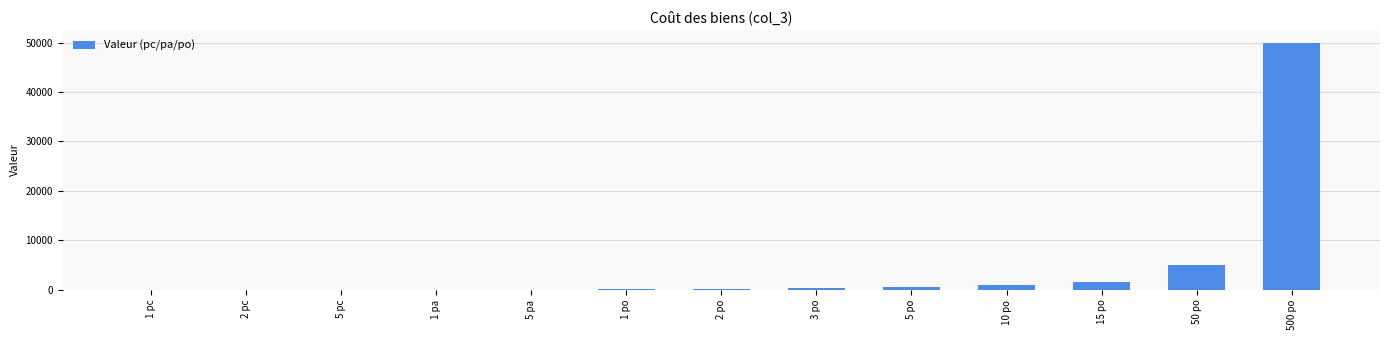

What is the sum of all values?

58668